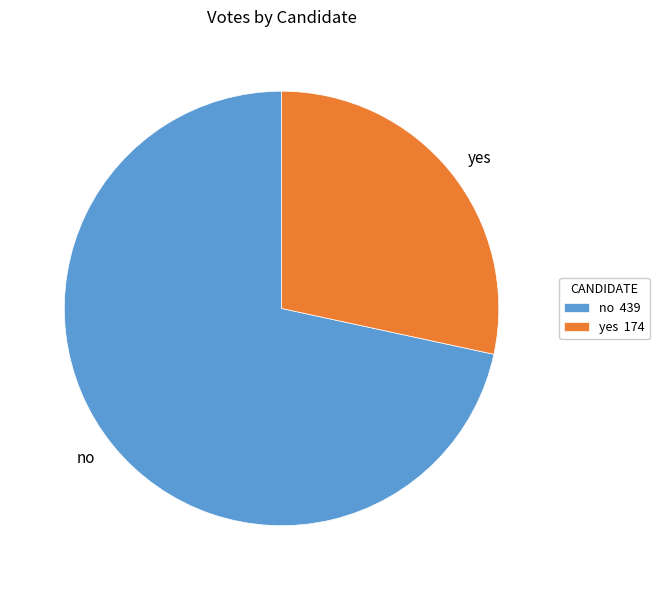

The yes slice represents 28% of the pie. True or false?

True